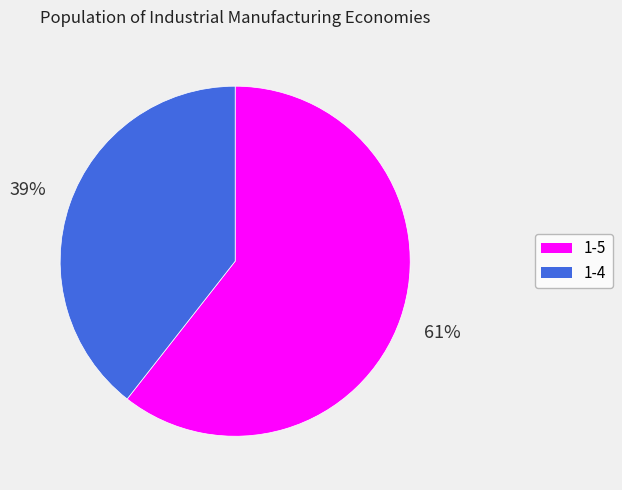

To the nearest percent, what is the average slice percentage?

50%